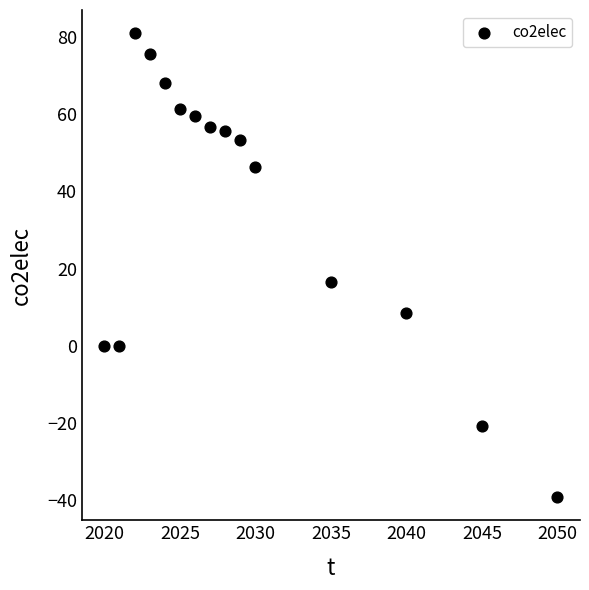

What Y value in the scatter plot is closest to 20?

16.5